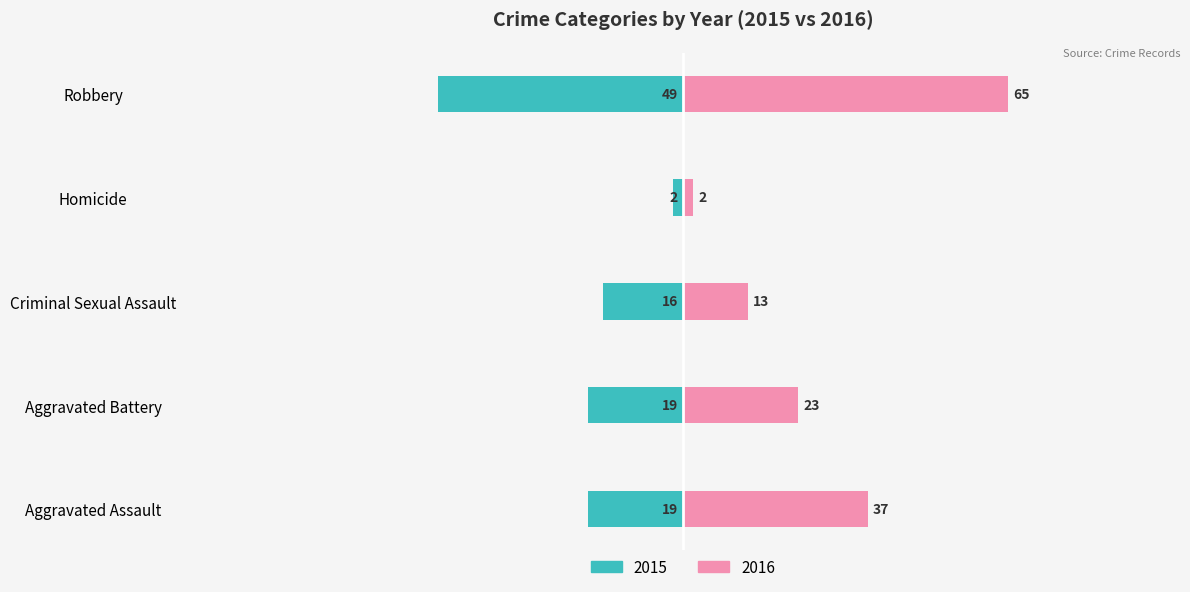

Is the value of 2019 at Homicide greater than the value of 2017 at Criminal Sexual Assault?

No